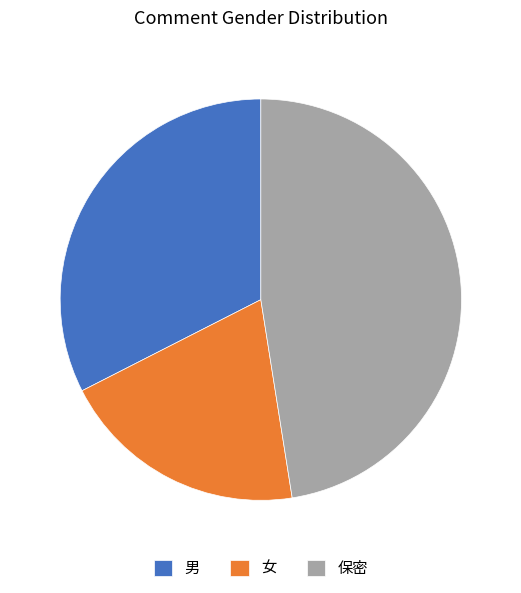

What is the smallest slice in the pie chart?

女